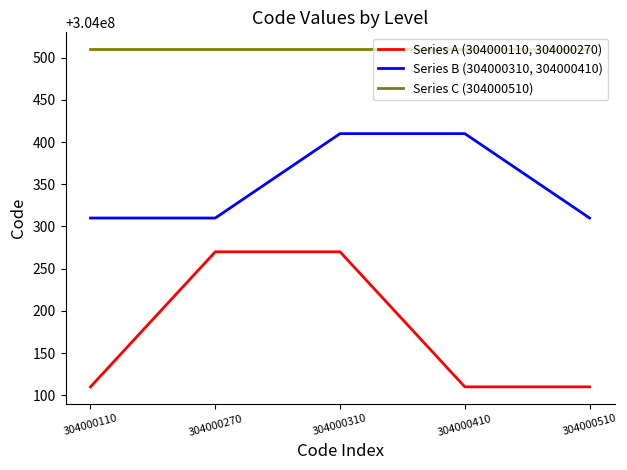

Which series has the largest total across all categories?

Series C (304000510)